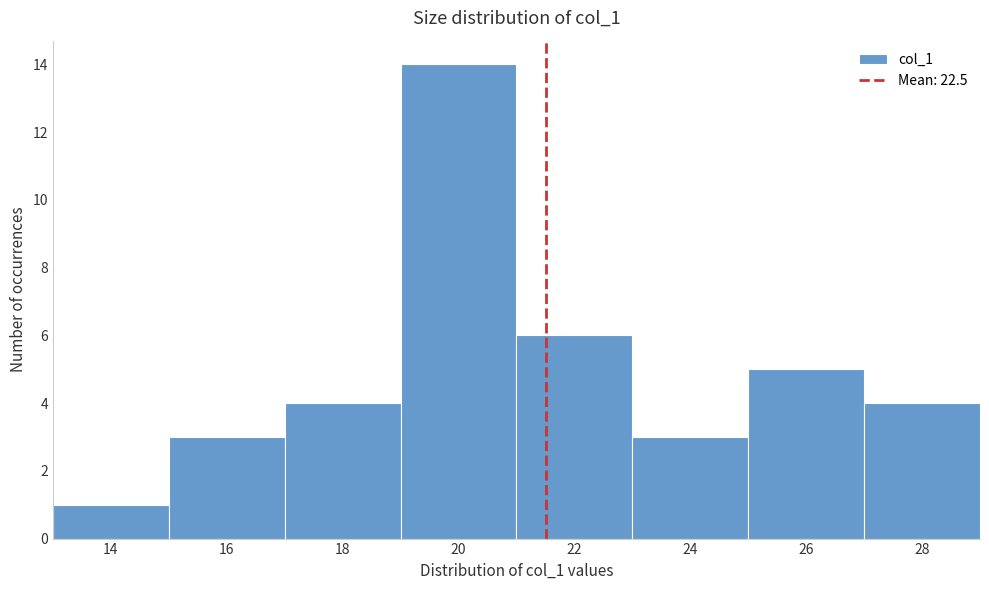

Reading left to right, list all the values displayed in this chart.

14=1	16=3	18=4	20=14	22=6	24=3	26=5	28=4